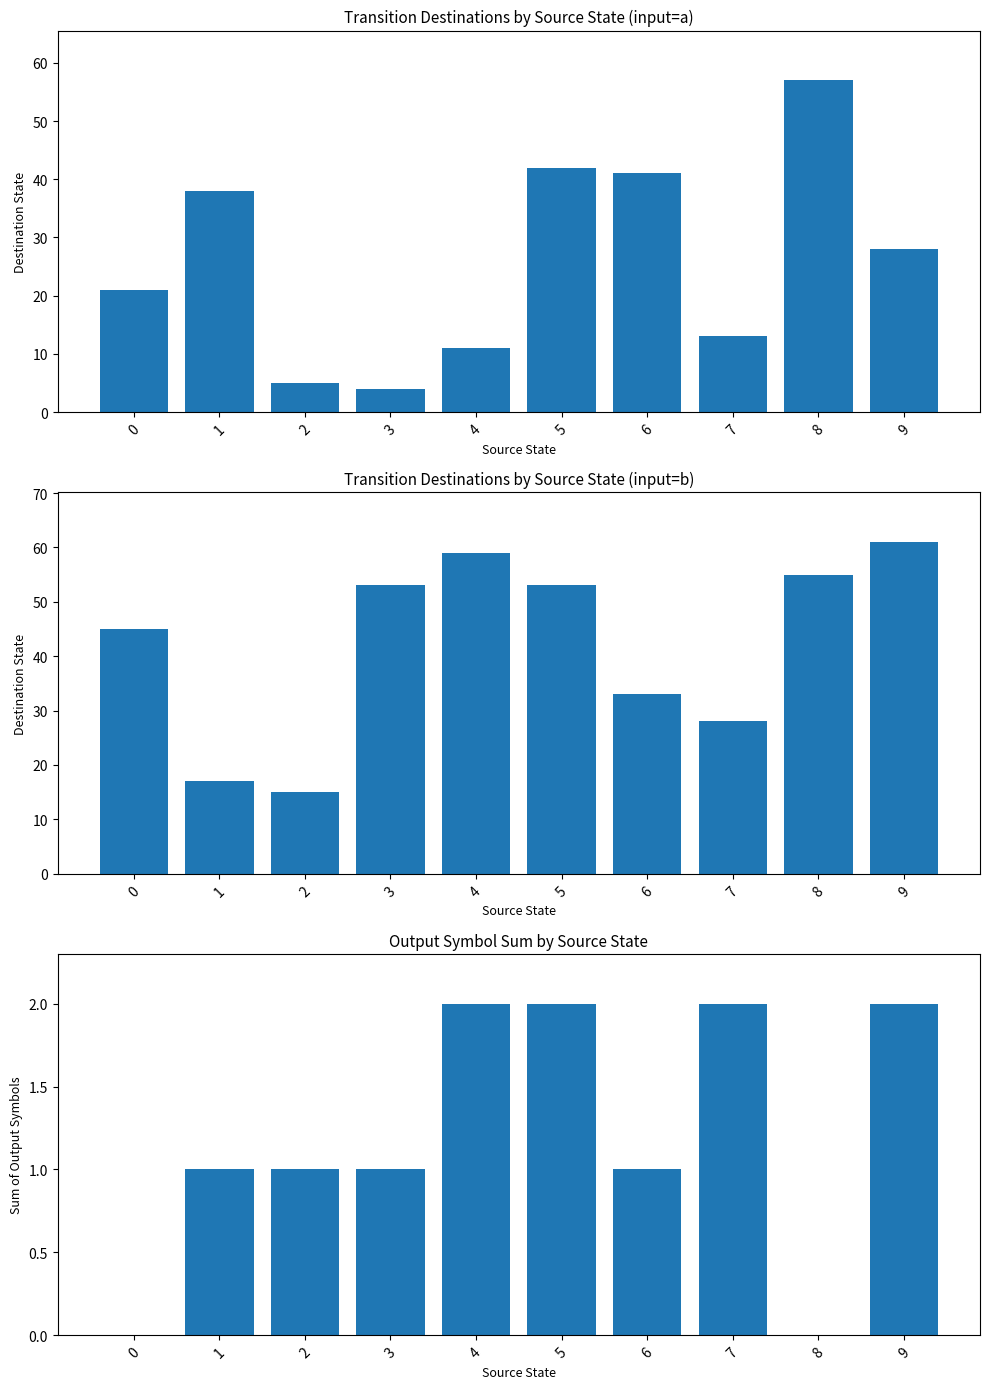

At which label does Destination State (input=a) reach its minimum?

3